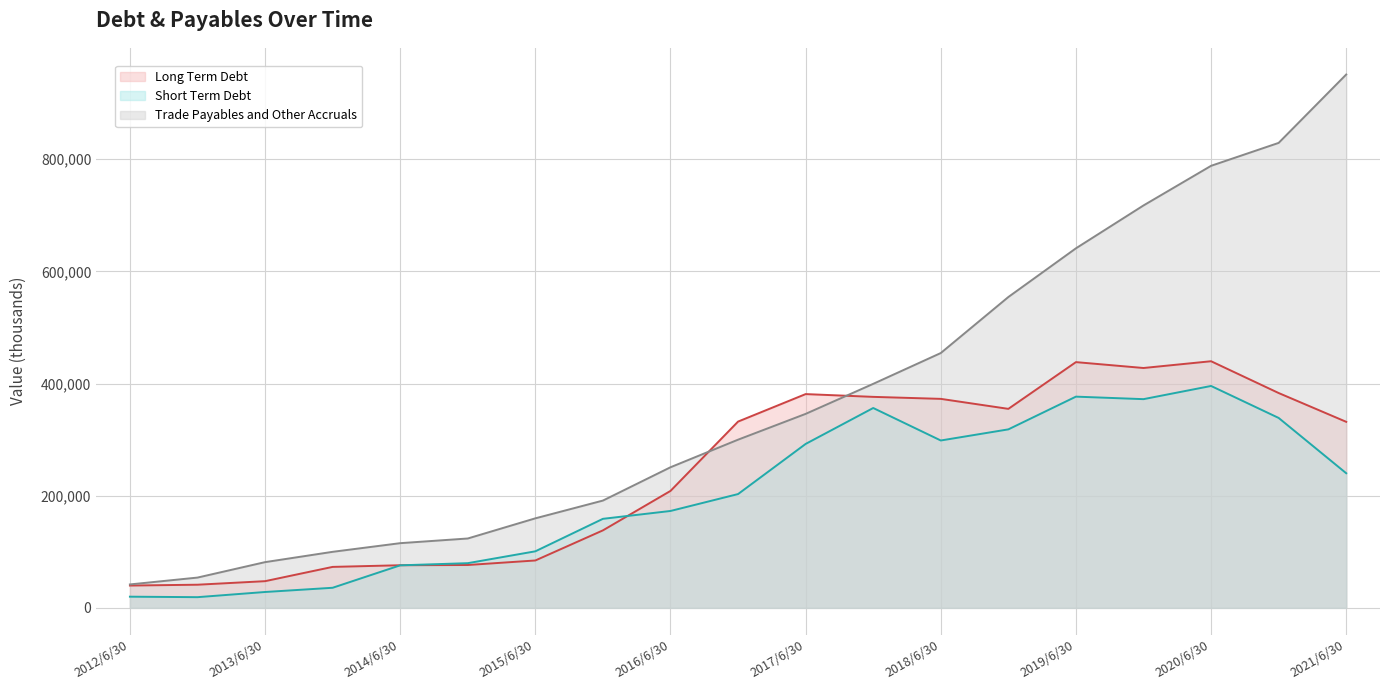

Which series has the largest range (max minus min)?

Trade Payables and Other Accruals